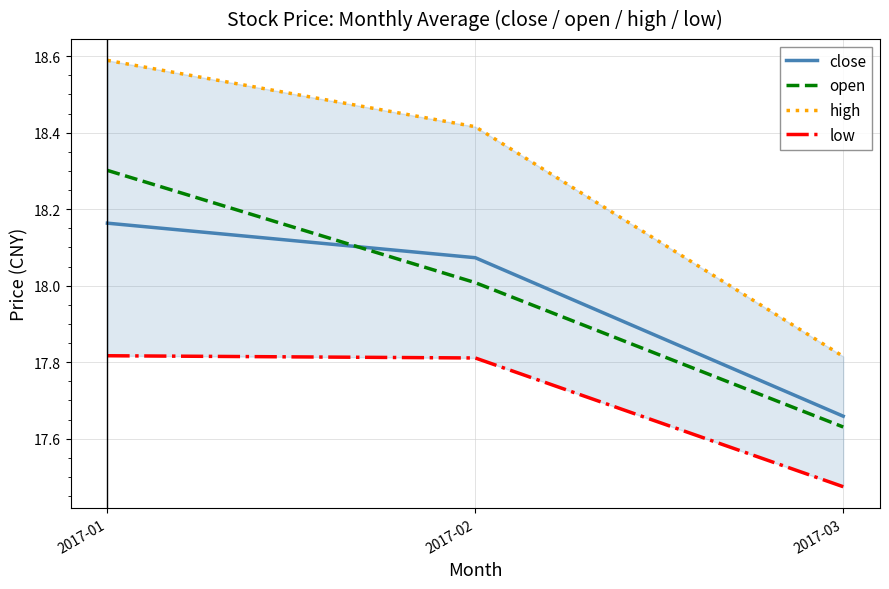

At 2017-03, list the series in order from smallest to largest.

low, open, close, high